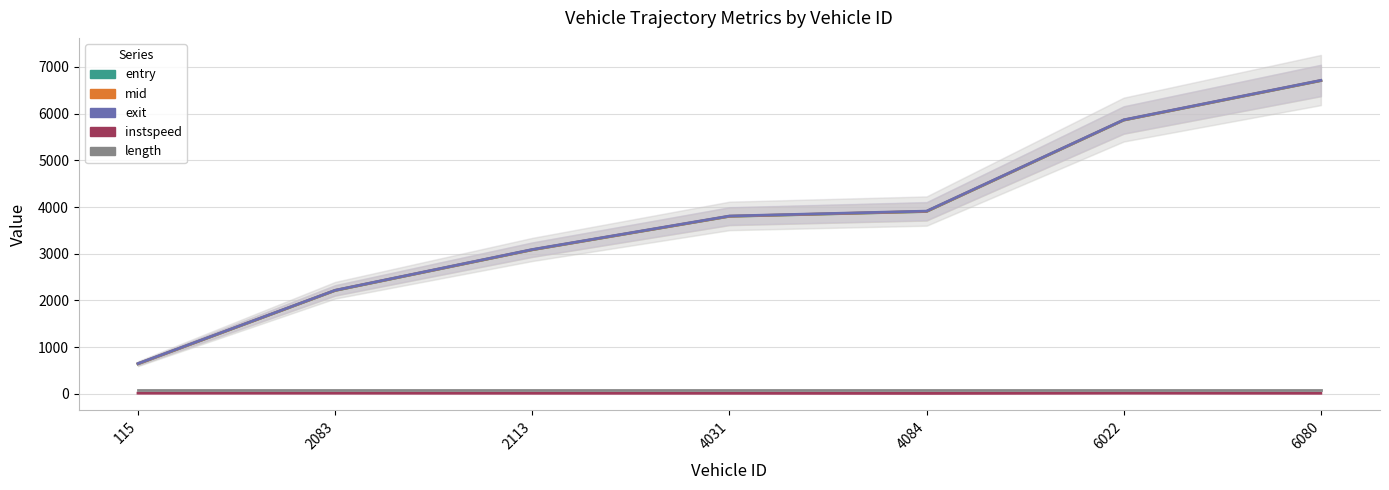

At which label does instspeed reach its minimum?

4084